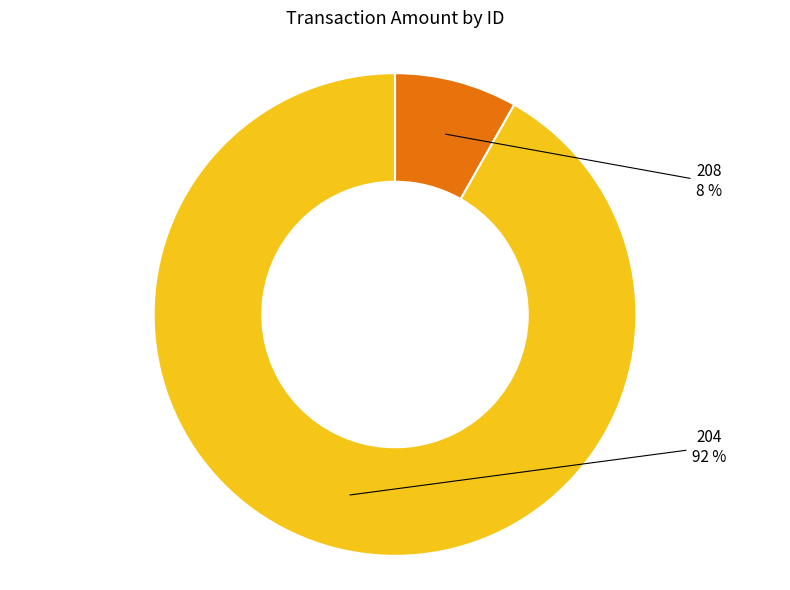

Between 208 and 204, which is larger?

204